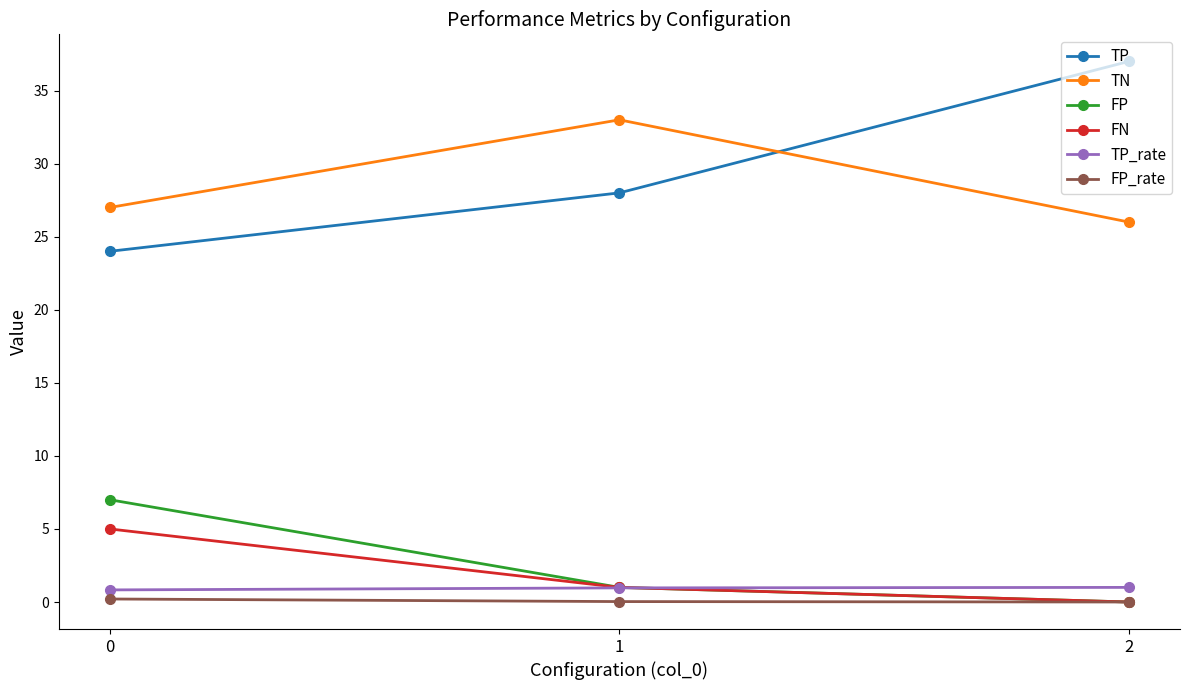

Is this an area chart (filled region under the line)?

No